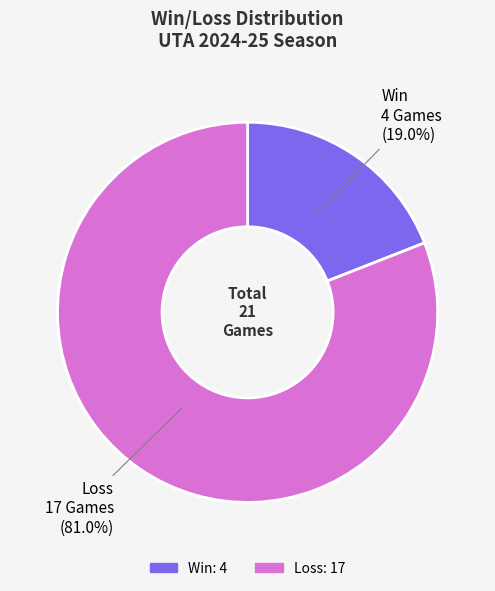

Between Win and Loss, which is larger?

Loss